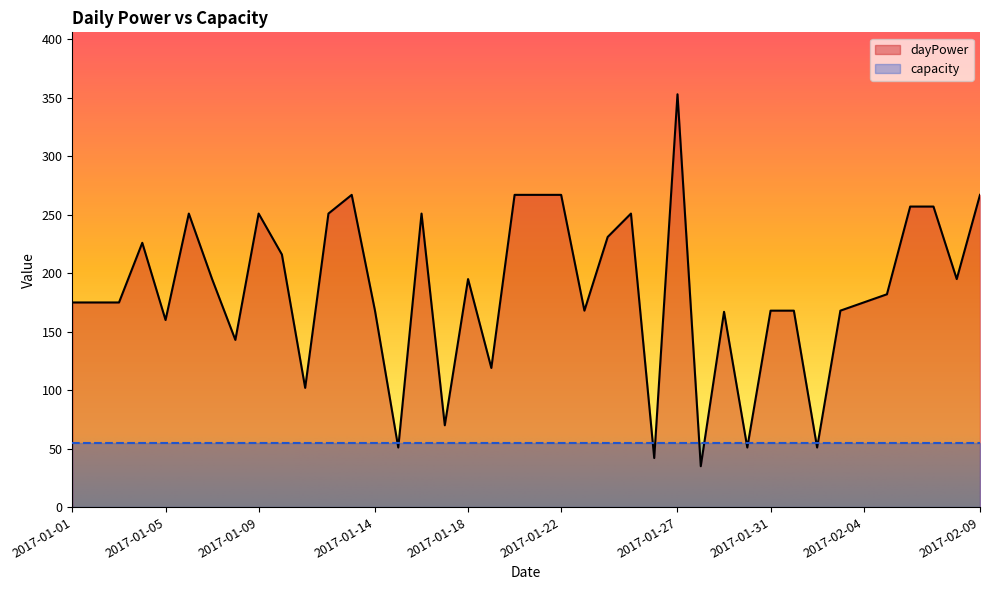

List the labels in order of value, smallest first.

2017-01-28, 2017-01-26, 2017-01-15, 2017-01-30, 2017-02-02, 2017-01-17, 2017-01-11, 2017-01-19, 2017-01-08, 2017-01-05, 2017-01-29, 2017-01-14, 2017-01-23, 2017-01-31, 2017-02-01, 2017-02-03, 2017-01-01, 2017-01-02, 2017-01-03, 2017-02-04, 2017-02-05, 2017-01-07, 2017-01-18, 2017-02-08, 2017-01-10, 2017-01-04, 2017-01-24, 2017-01-06, 2017-01-09, 2017-01-12, 2017-01-16, 2017-01-25, 2017-02-06, 2017-02-07, 2017-01-13, 2017-01-20, 2017-01-21, 2017-01-22, 2017-02-09, 2017-01-27